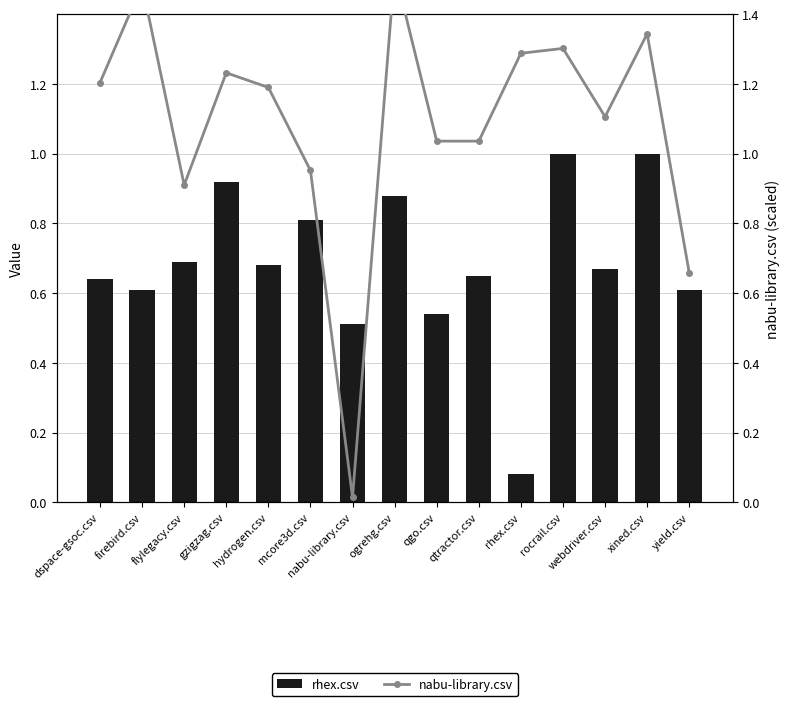

How many distinct data groups are displayed?

2